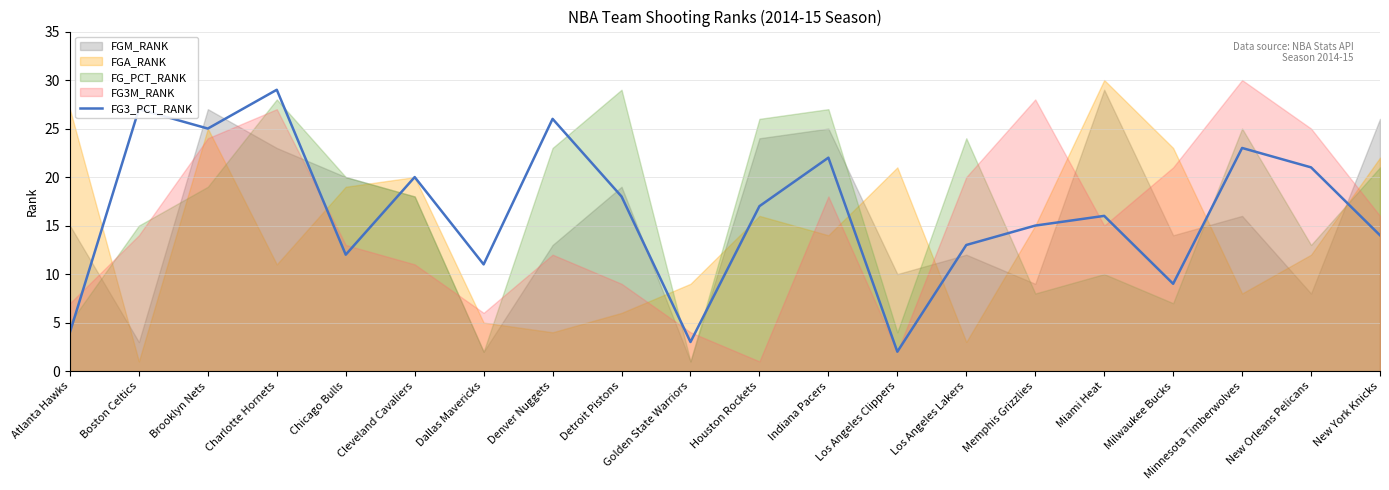

What value does the data have at Indiana Pacers, to the nearest 5?

20